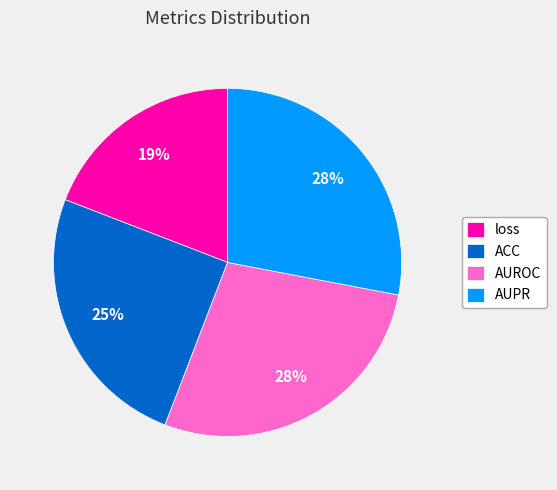

To the nearest percent, what portion does AUROC represent?

28%